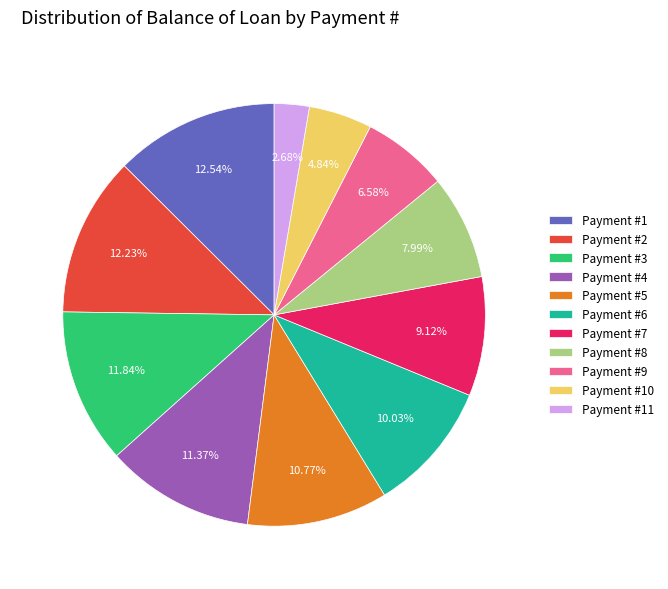

Count the number of slices in the pie.

11